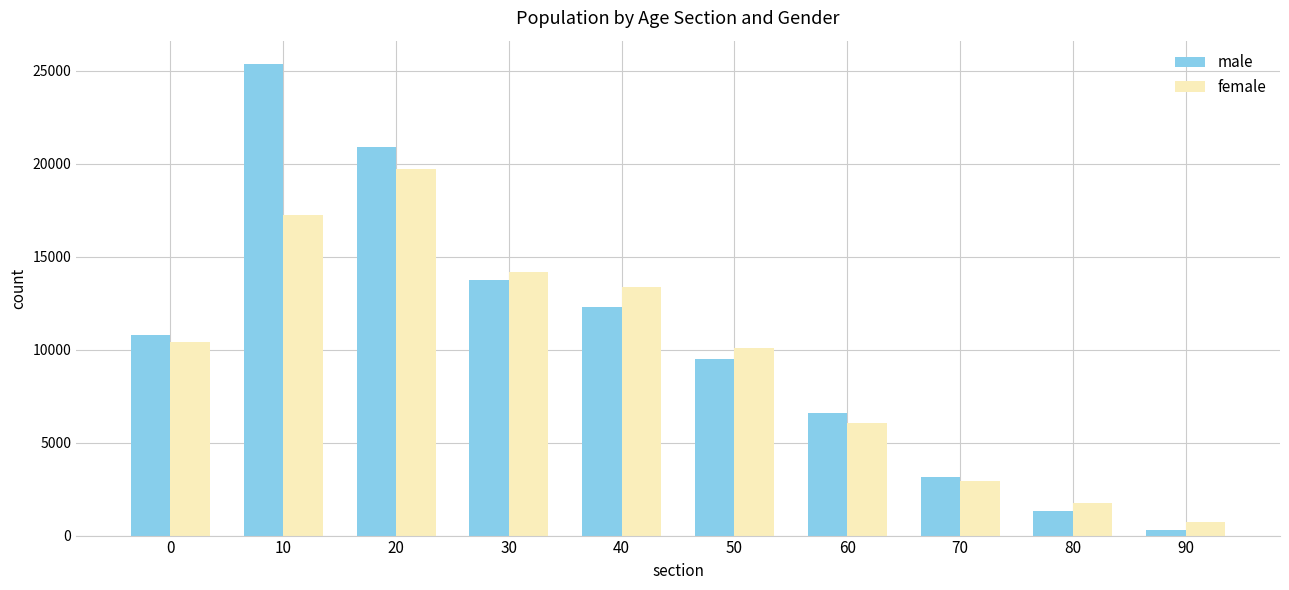

How many values in the male series are below 10777?

5